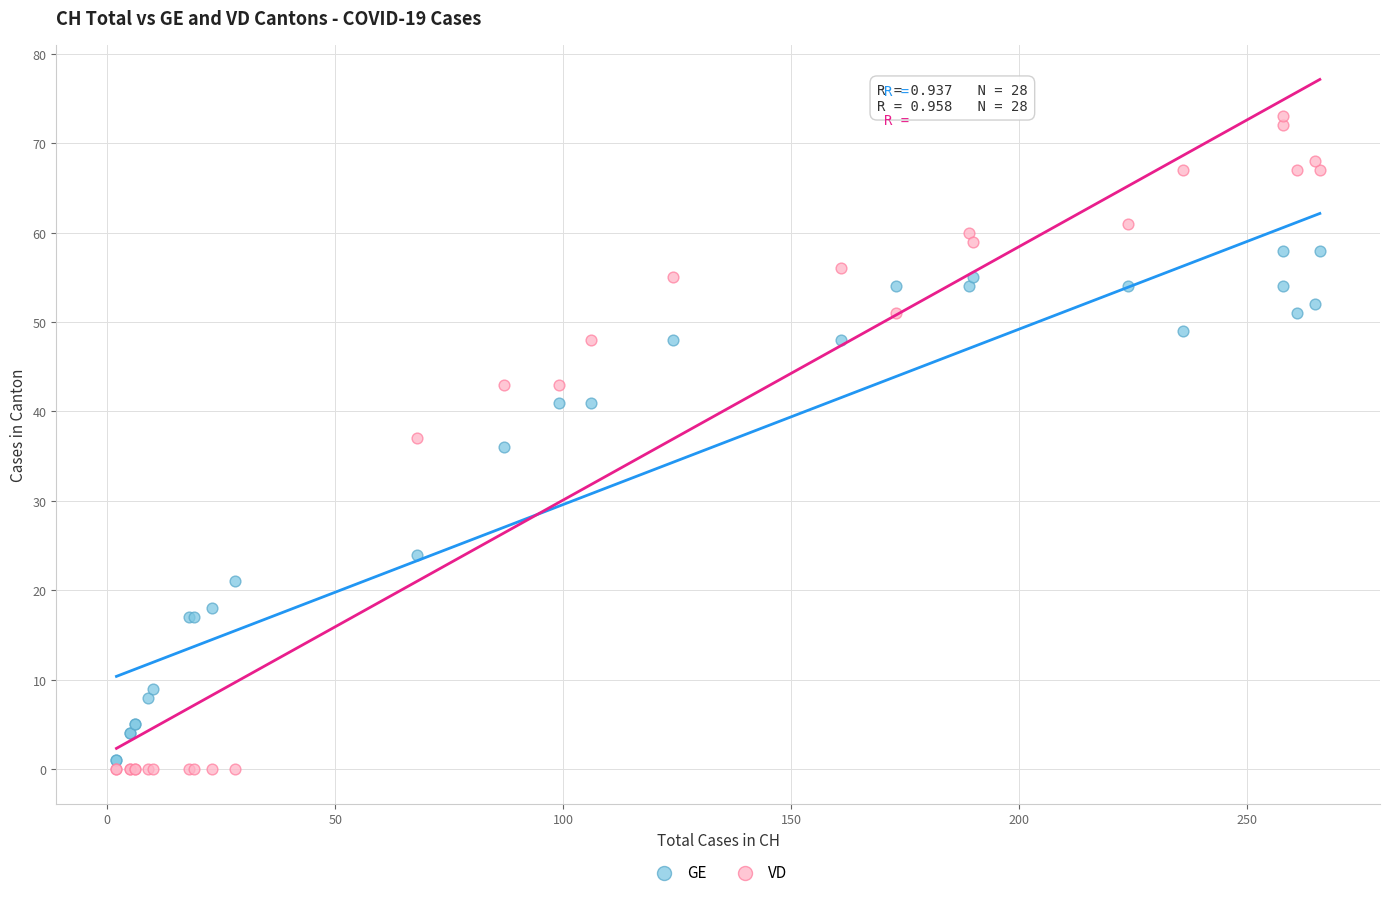

What are all the series names shown in the legend?

GE, VD